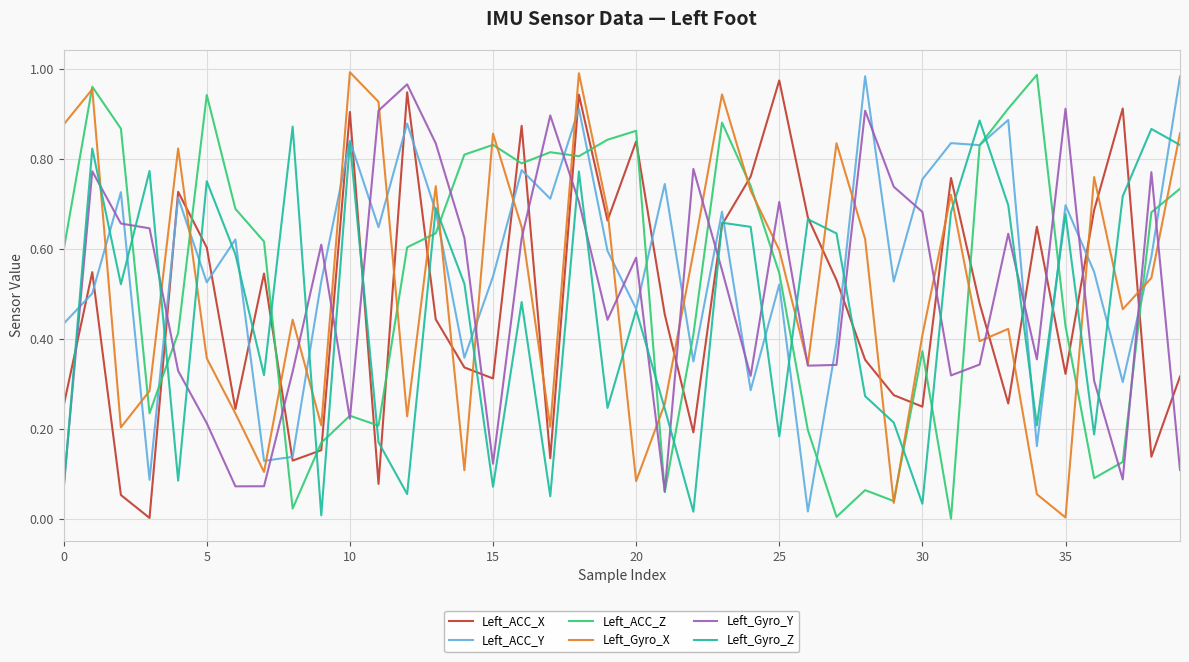

How many times do Left_ACC_Y and Left_Gyro_Y cross each other?

22